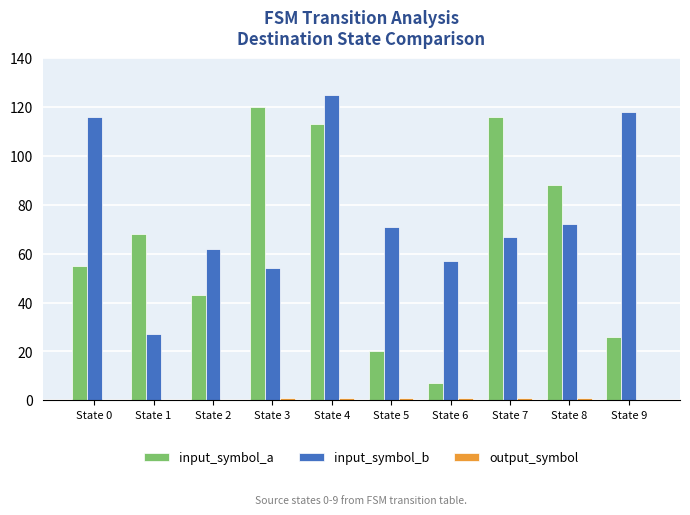

Is it true that input_symbol_b equals 32 at State 3?

False